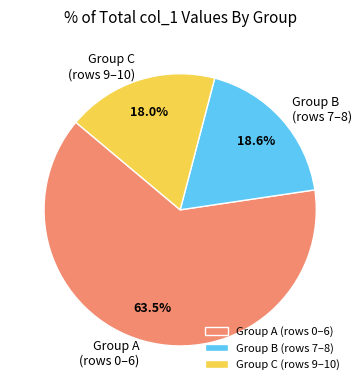

What is the ratio of the value at Group A (rows 0–6) to the value at Group C (rows 9–10)?

3.5